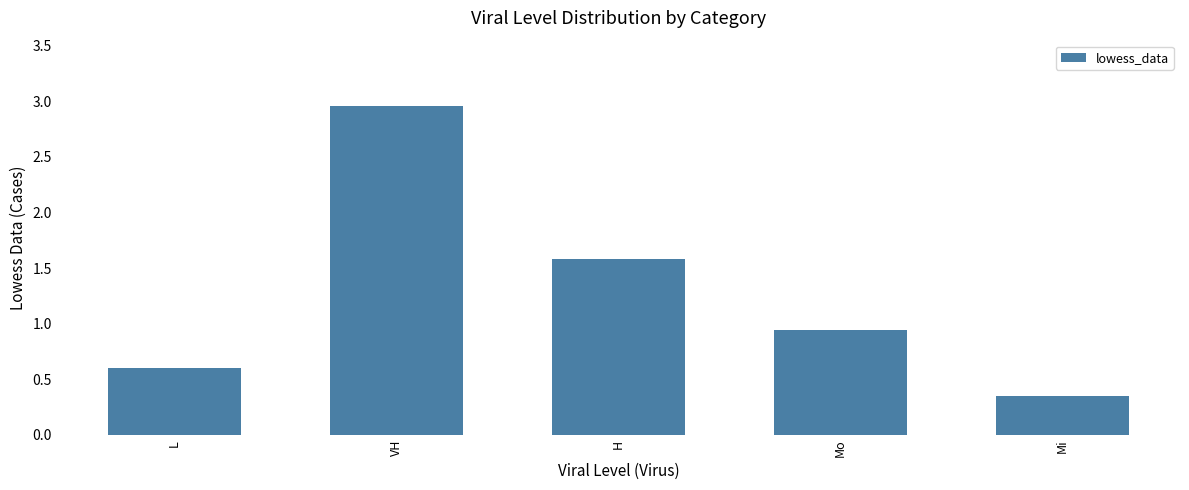

Rank the categories by value from highest to lowest.

VH, H, Mo, L, Mi